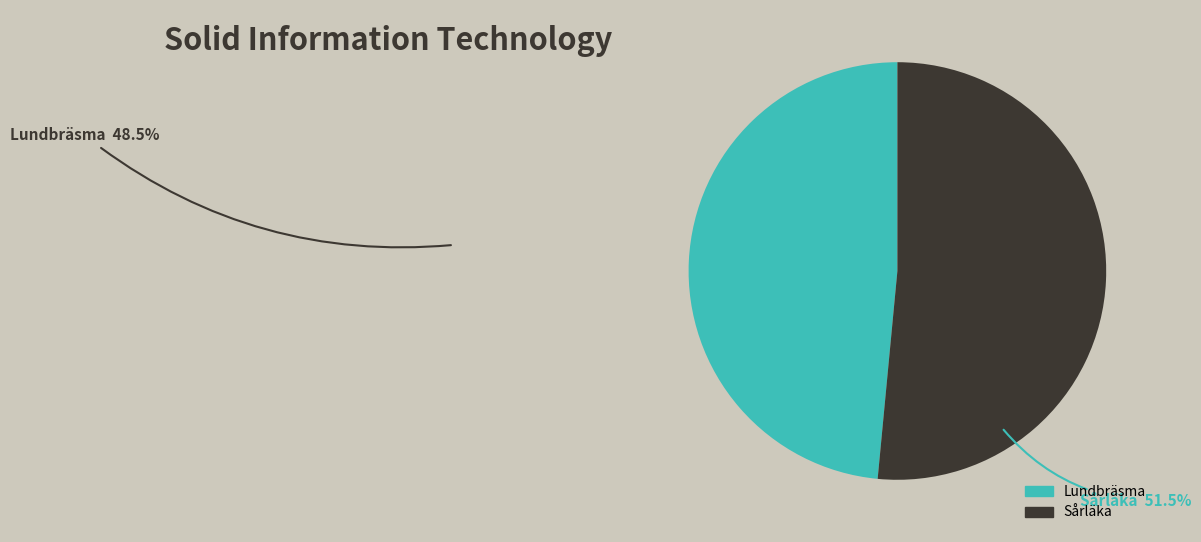

Between Sårläka and Lundbräsma, which is larger?

Sårläka